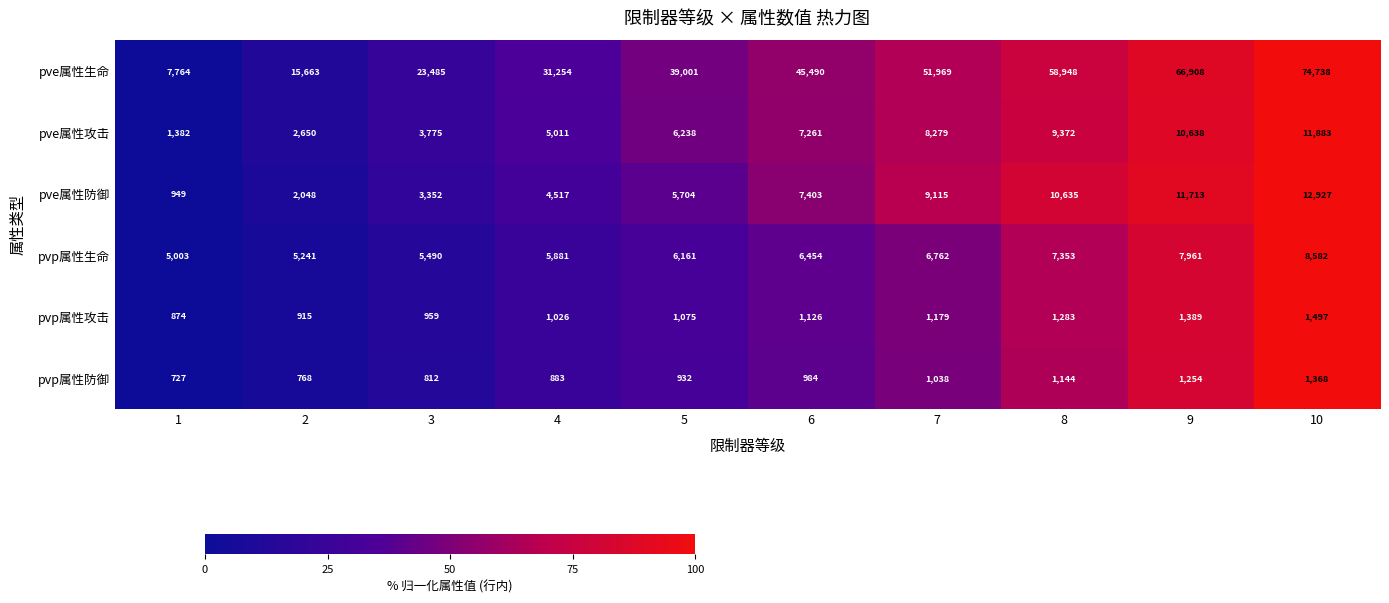

What is the difference between the highest and lowest values at 3?

22673